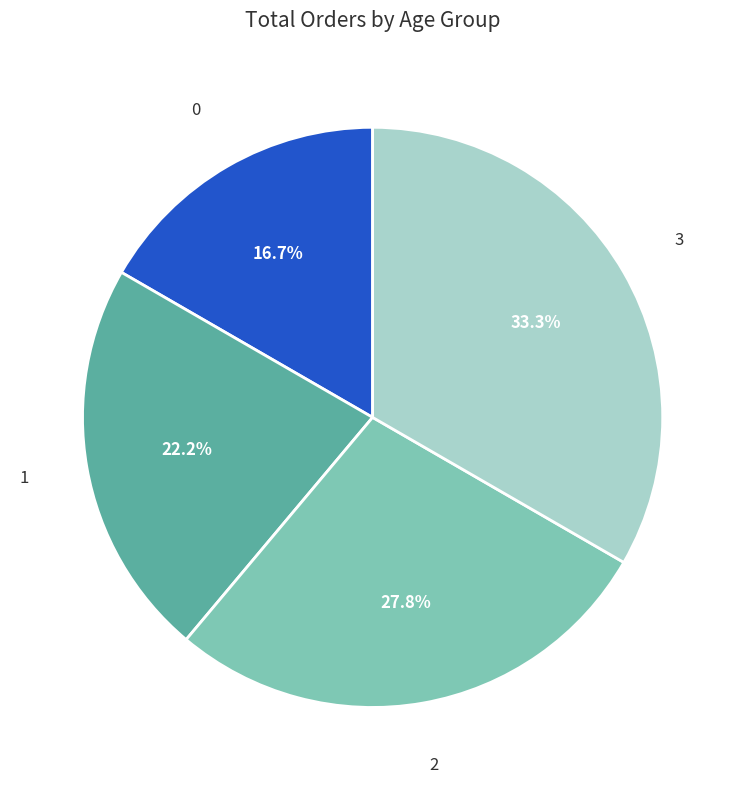

Does any single category account for the majority?

No